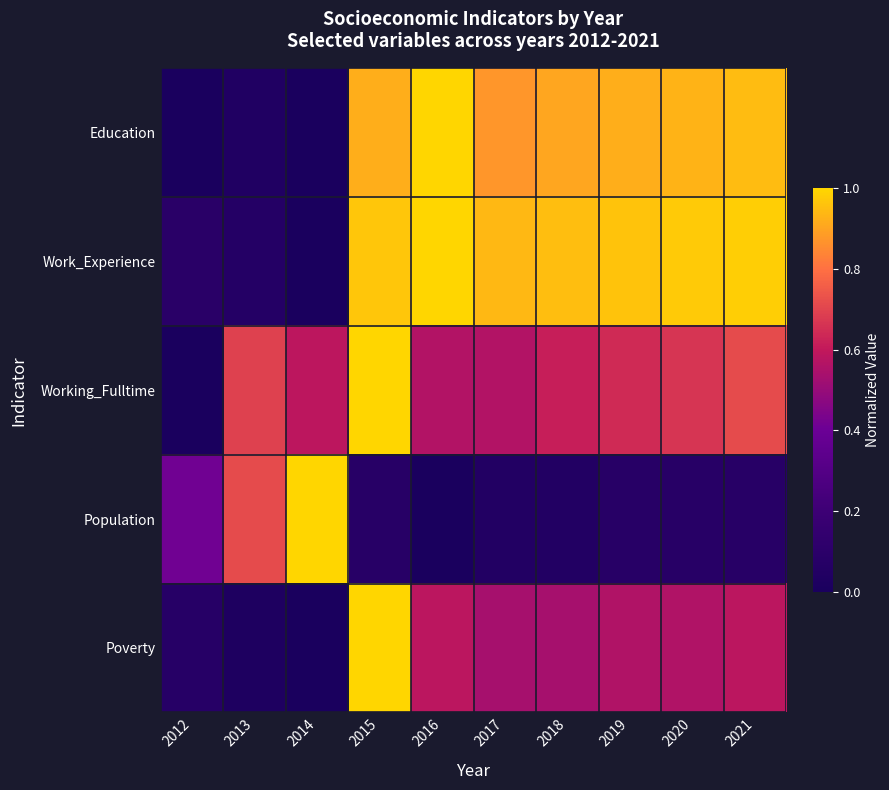

What is the spread (max minus min) of values at 2020?

0.9